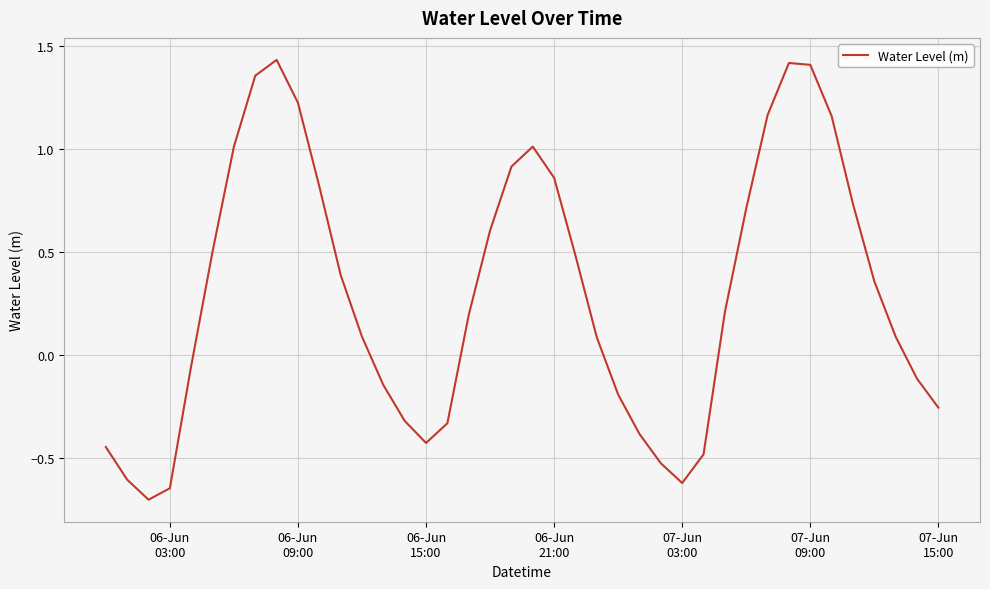

What is the minimum value shown in the chart?

-0.7